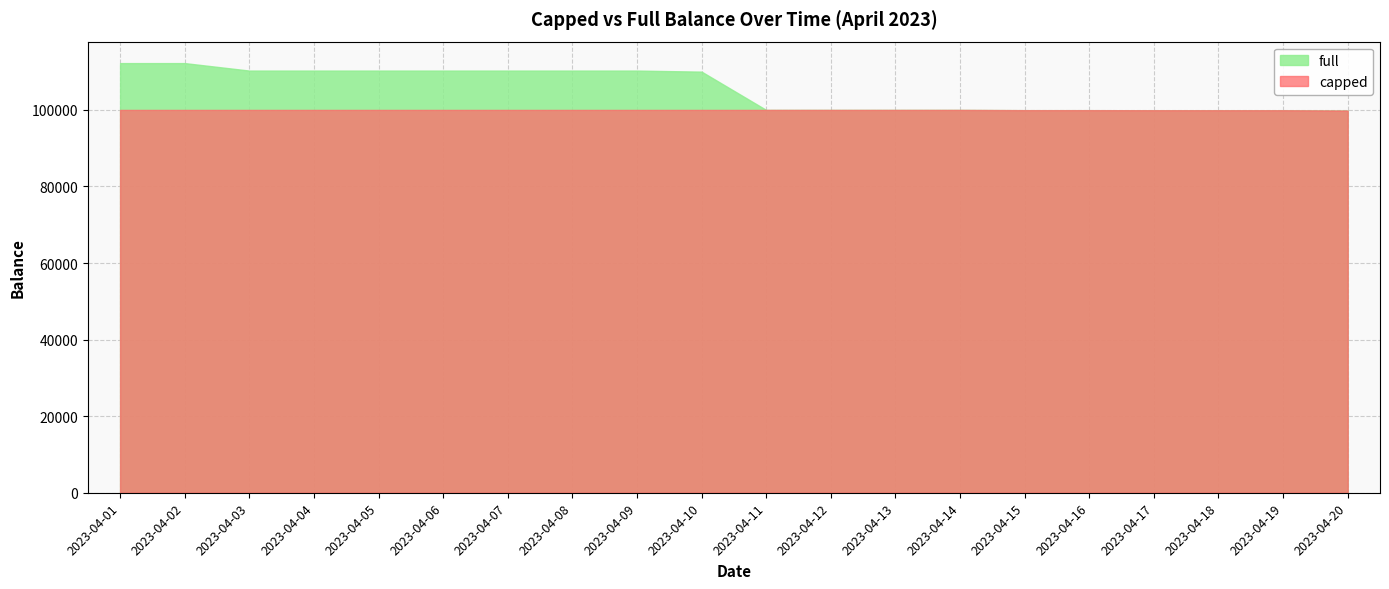

True or false: full has a value of 110000.0 at 2023-04-10.

True